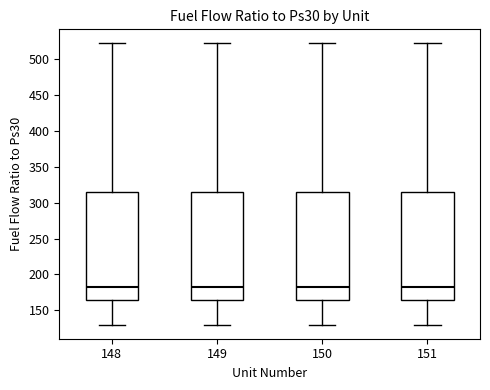

Where is the upper edge of the box at x = 151 on the y-axis? The values are not printed on the chart, so give them approximately, as read against the axis.

315